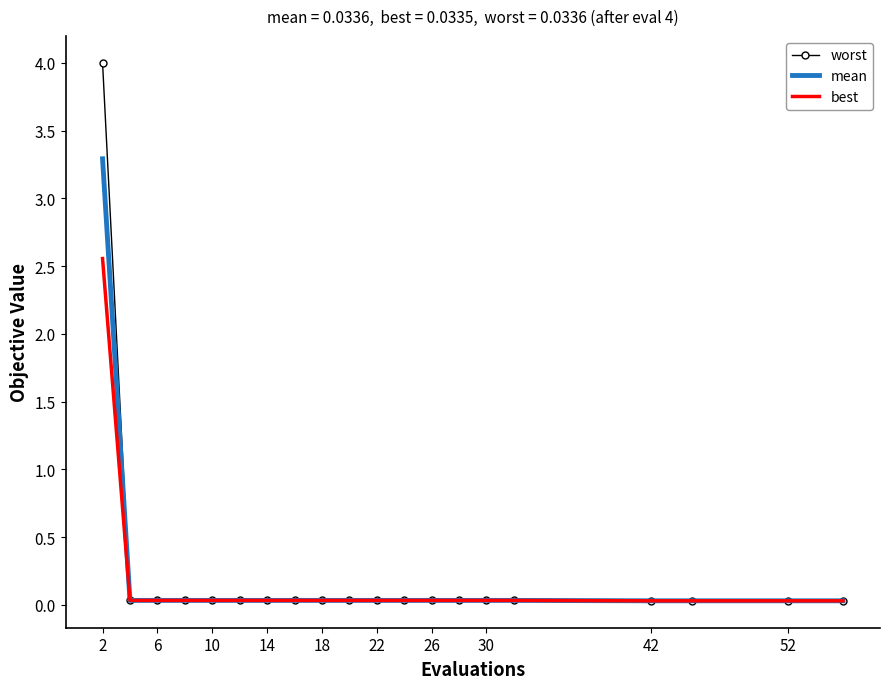

What is the maximum value for mean?

3.3